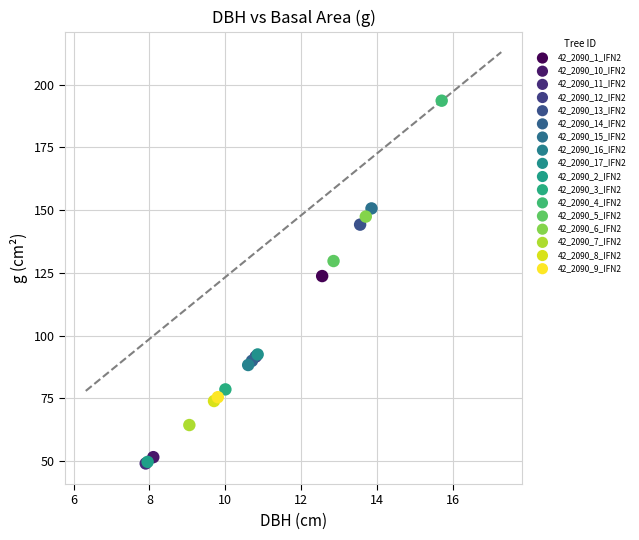

What are all the series names shown in the legend?

42_2090_1_IFN2, 42_2090_10_IFN2, 42_2090_11_IFN2, 42_2090_12_IFN2, 42_2090_13_IFN2, 42_2090_14_IFN2, 42_2090_15_IFN2, 42_2090_16_IFN2, 42_2090_17_IFN2, 42_2090_2_IFN2, 42_2090_3_IFN2, 42_2090_4_IFN2, 42_2090_5_IFN2, 42_2090_6_IFN2, 42_2090_7_IFN2, 42_2090_8_IFN2, 42_2090_9_IFN2